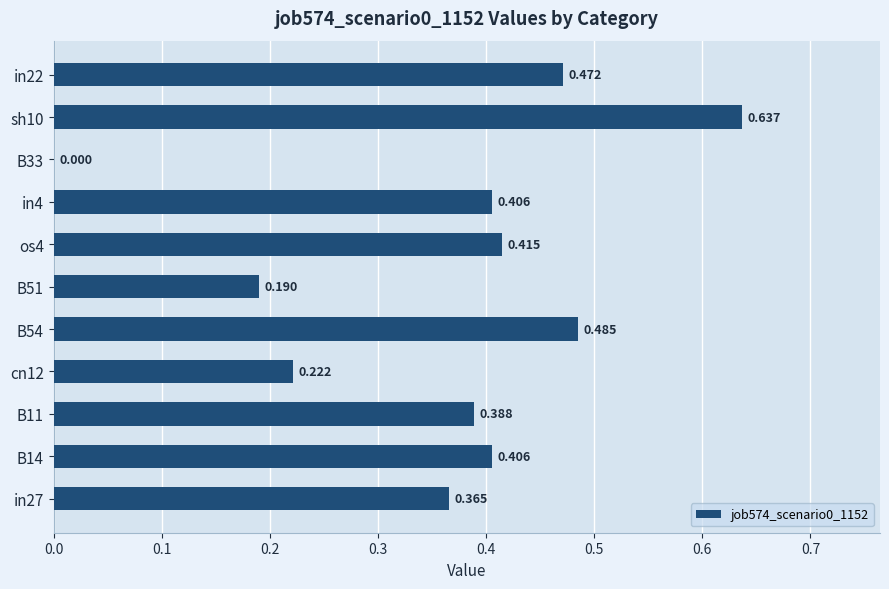

Are the bars horizontal?

Yes